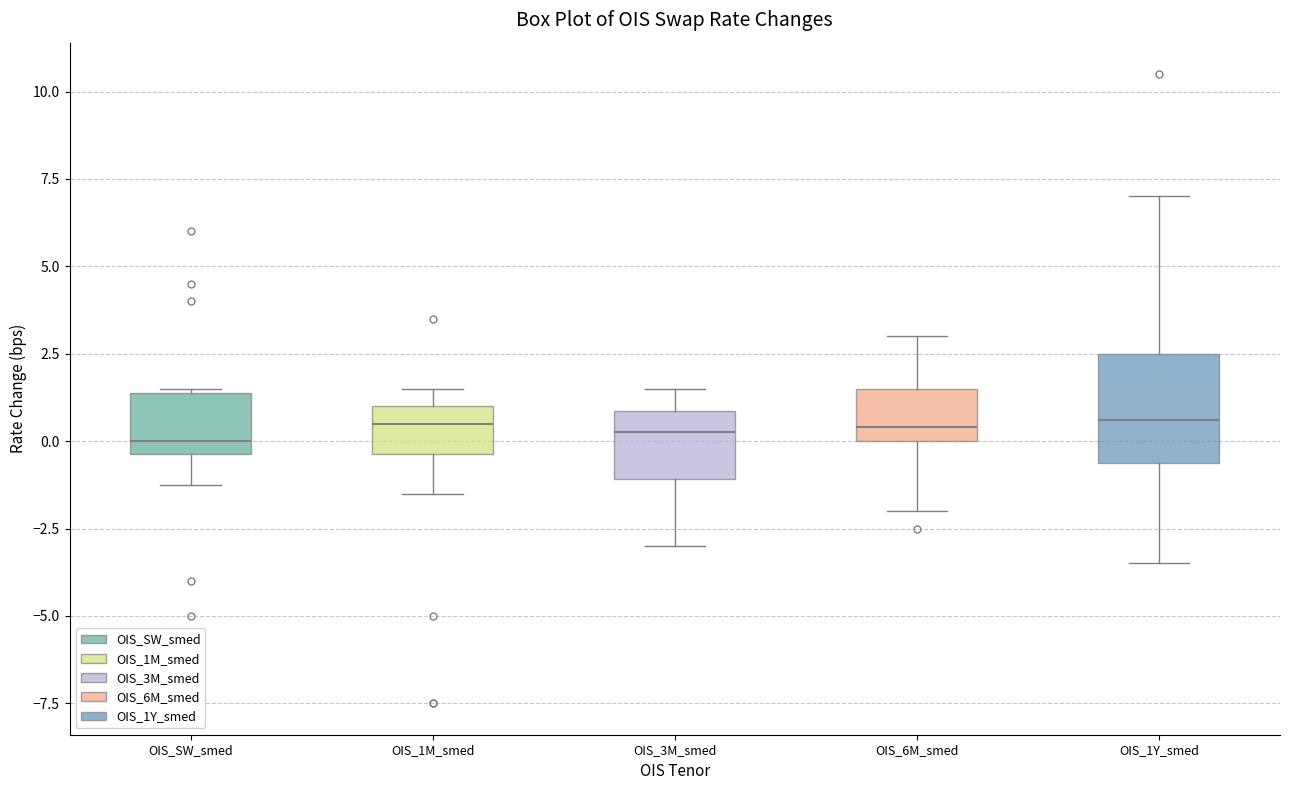

Where is the upper edge of the box for OIS_1M_smed on the y-axis? The values are not printed on the chart, so give them approximately, as read against the axis.

1.0